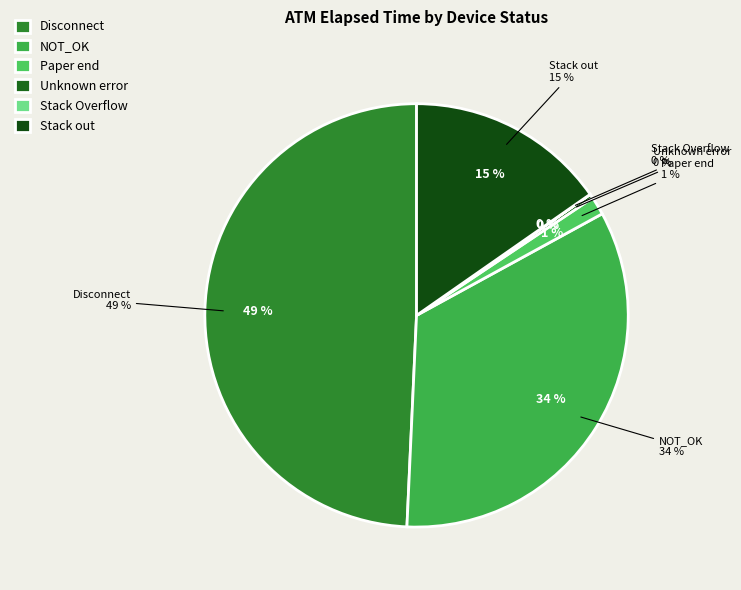

True or false: K0106011 accounts for 18% of the total.

False